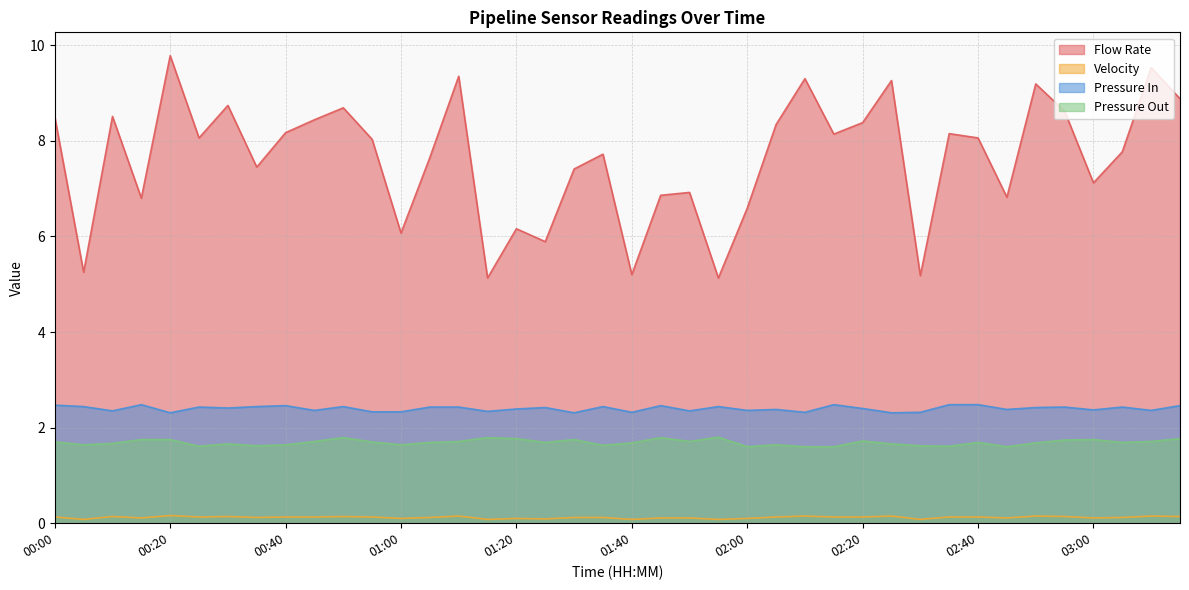

What is the label of the 16th point from the left?

01:15